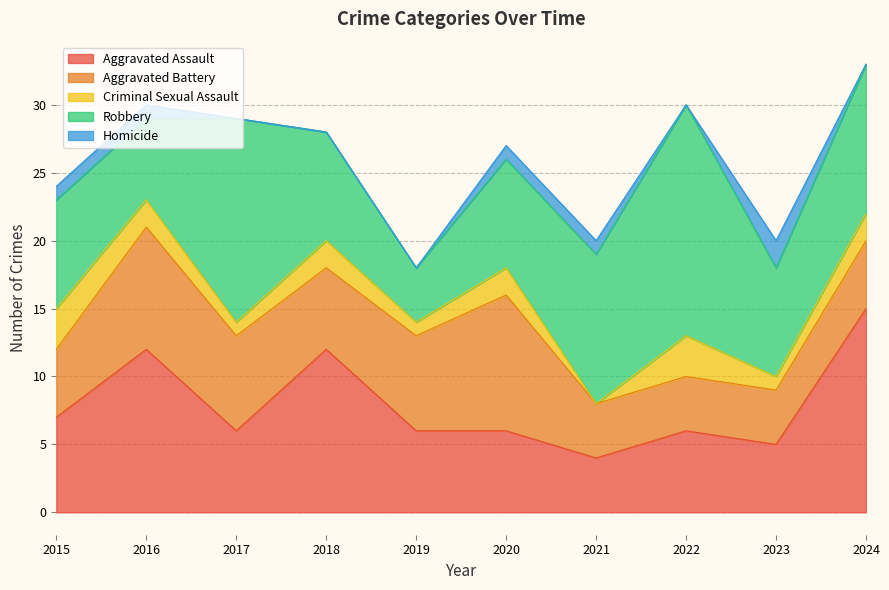

Which series has the largest total across all categories?

Robbery